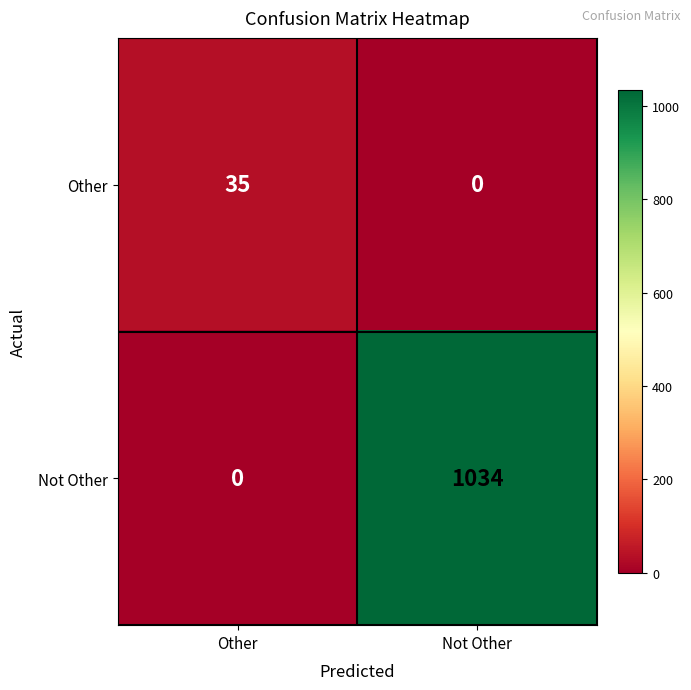

What is the sum of the Not Other values at Other and Not Other?

1034